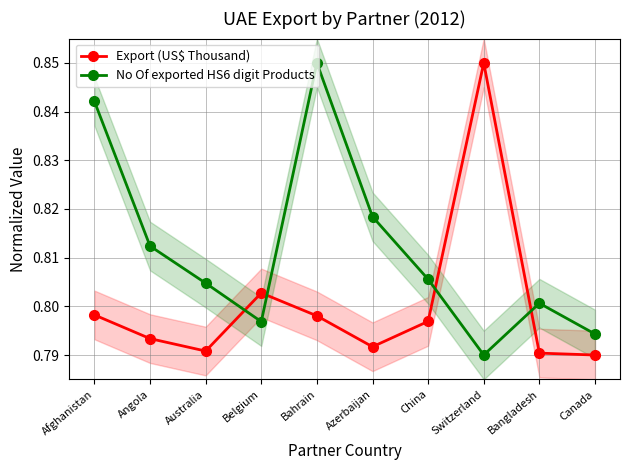

Between Afghanistan and Azerbaijan, which series saw the biggest shift?

No Of exported HS6 digit Products